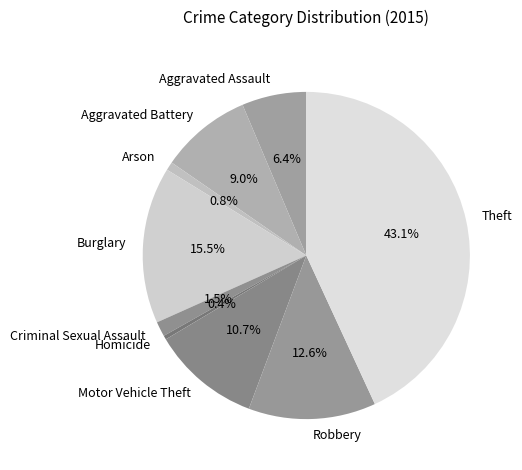

Is Motor Vehicle Theft the majority of the pie?

No